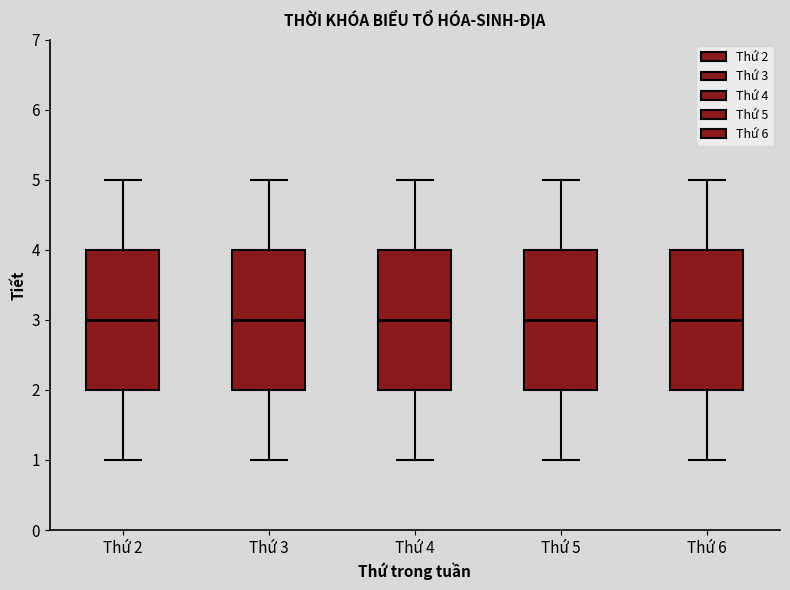

Reading left to right, read every box against the y-axis: the position of its median line, the range the box covers, and the ends of its whiskers. The values are not printed on the chart, so give them approximately, as read against the axis.

Thứ 2: median 3, box 2 to 4, whiskers 1 to 5
Thứ 3: median 3, box 2 to 4, whiskers 1 to 5
Thứ 4: median 3, box 2 to 4, whiskers 1 to 5
Thứ 5: median 3, box 2 to 4, whiskers 1 to 5
Thứ 6: median 3, box 2 to 4, whiskers 1 to 5